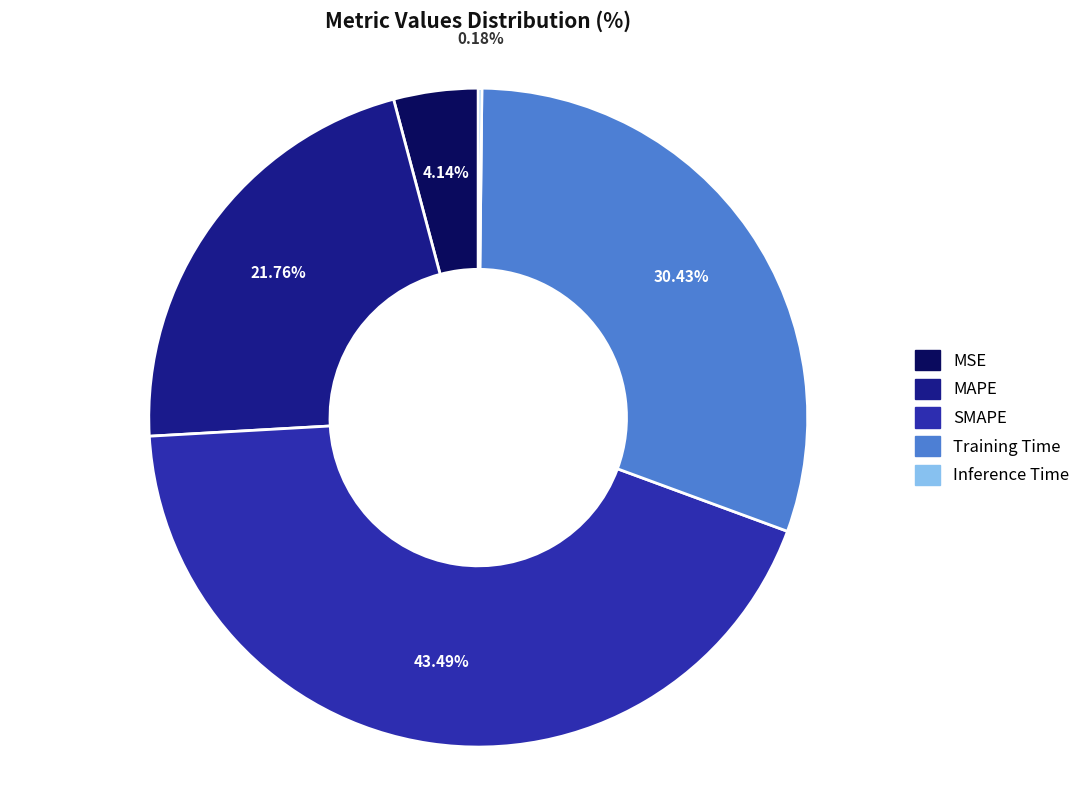

Which slice is the largest?

SMAPE